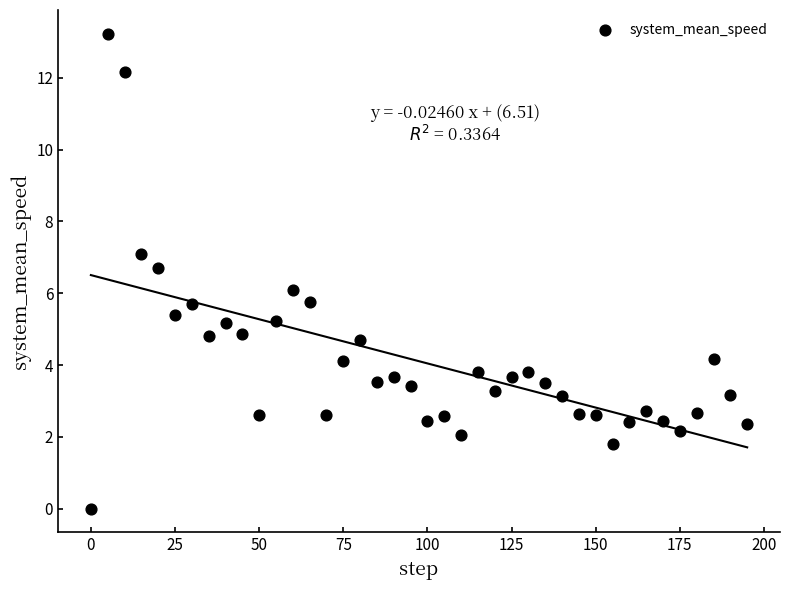

What is the range of Y values (max minus min)?

13.2